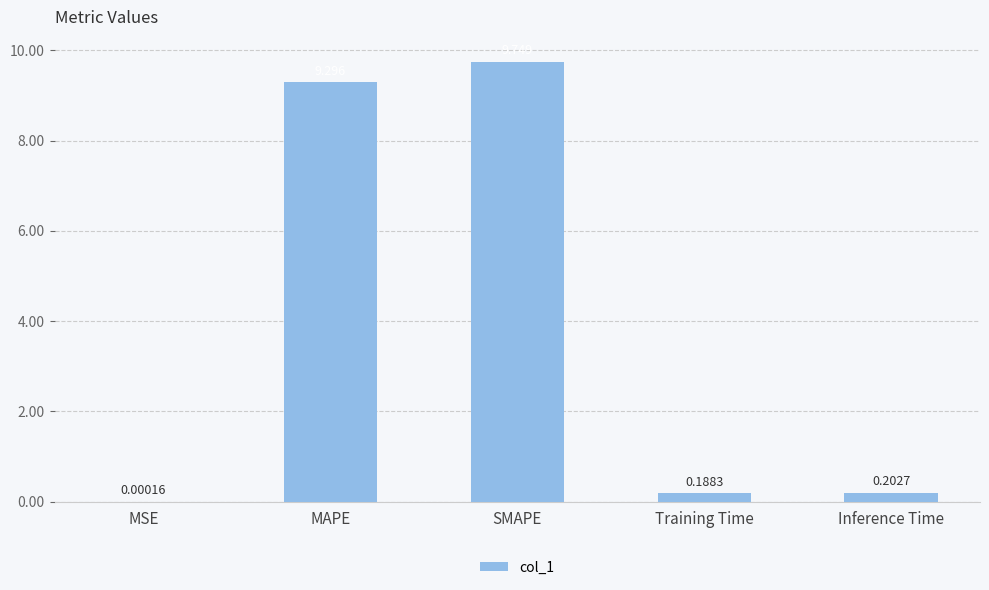

At which label is the value closest to 4?

Inference Time